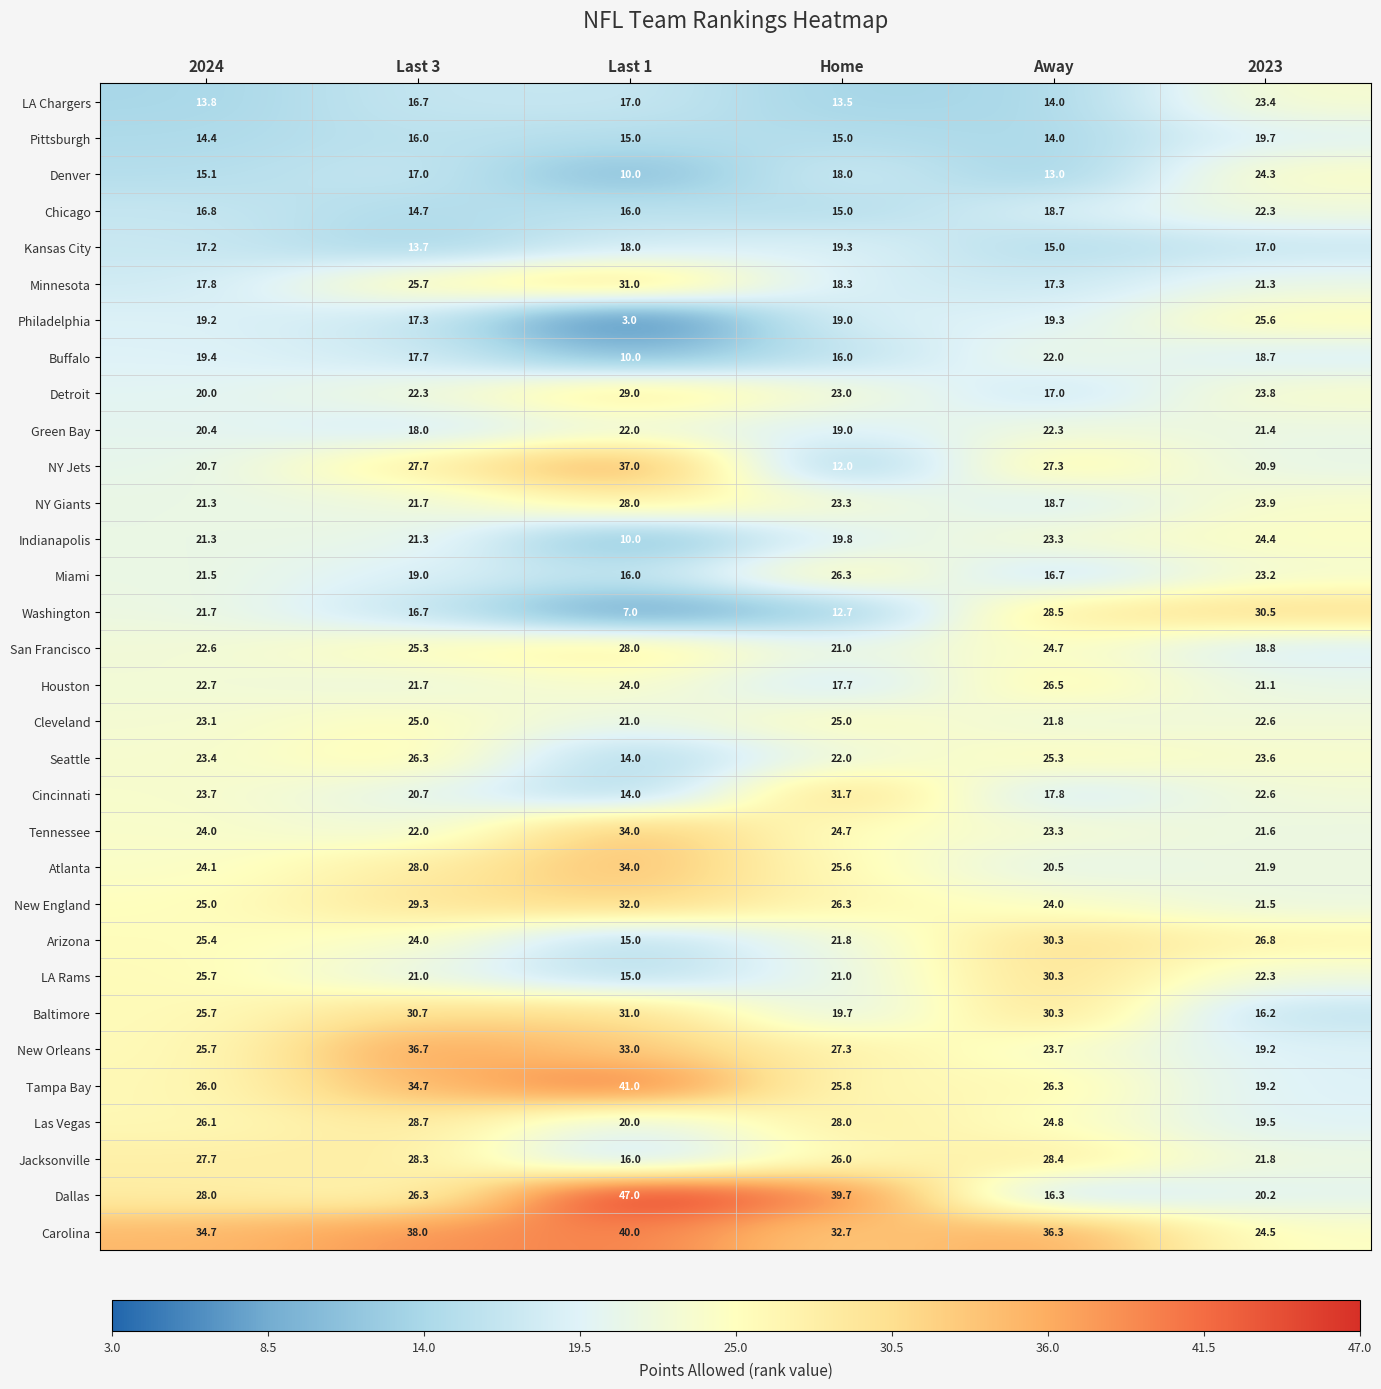

List the labels in order of Philadelphia value, smallest first.

Last 1, Last 3, Home, 2024, Away, 2023